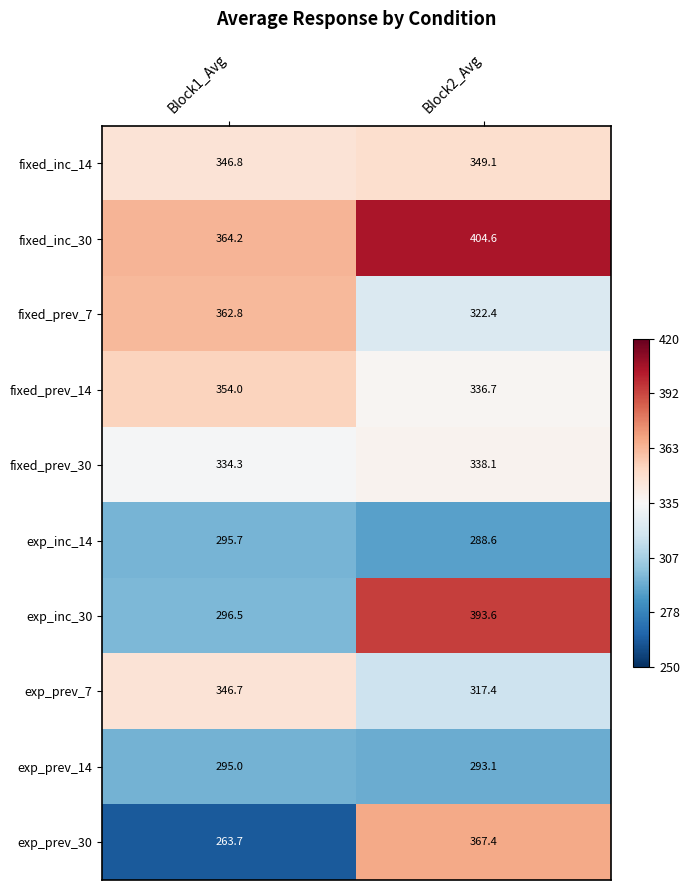

Is the value of fixed_prev_7 at Block1_Avg greater than the value of exp_prev_7 at Block1_Avg?

Yes